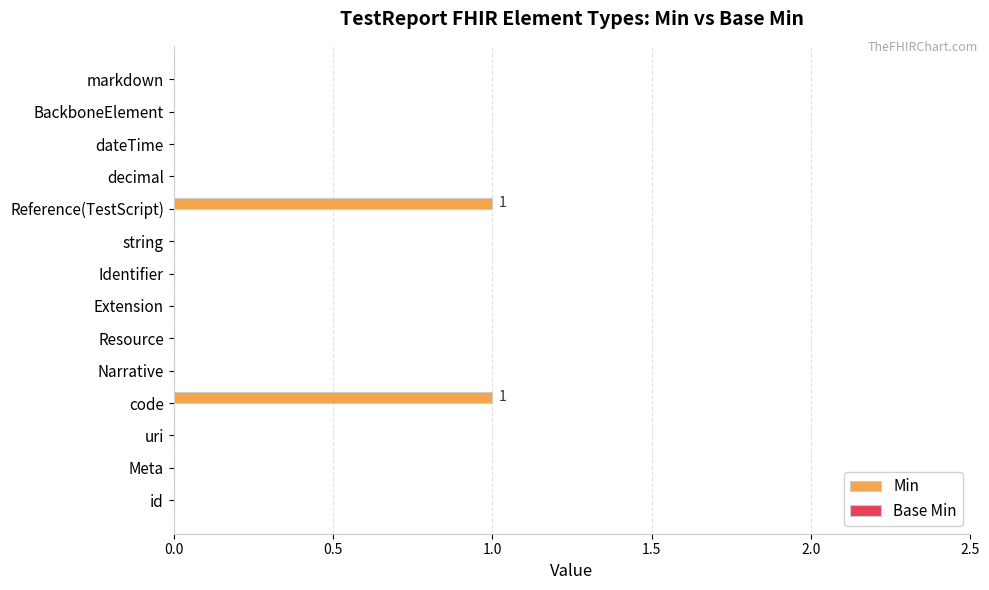

Is it true that the value at Identifier is 0?

True